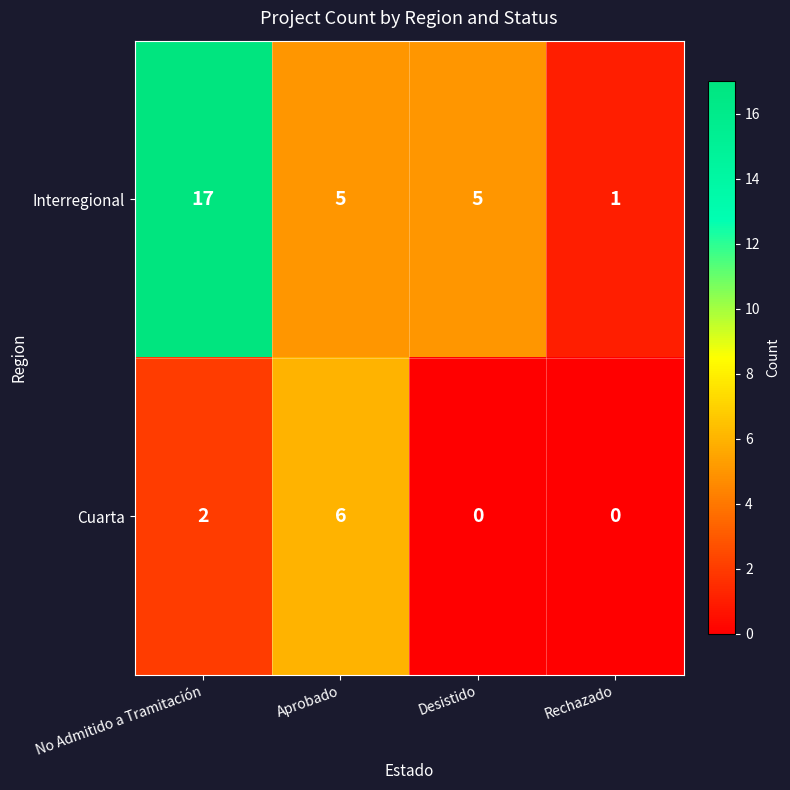

Which label corresponds to the largest value in the chart?

No Admitido a Tramitación